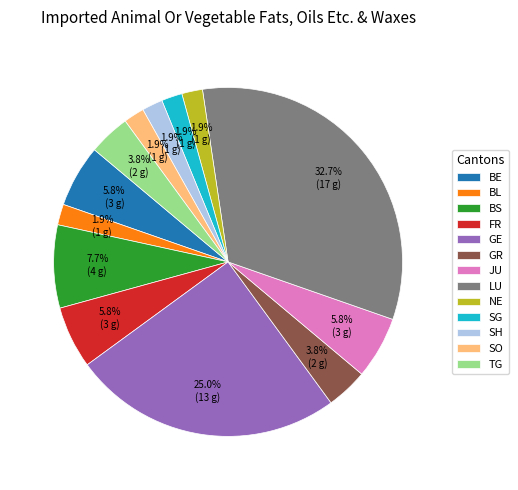

How many segments does this pie chart have?

13